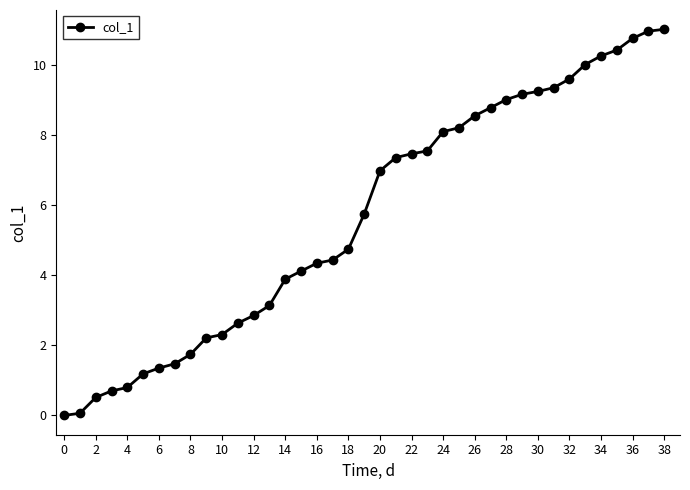

What is the maximum value shown in the chart?

11.0